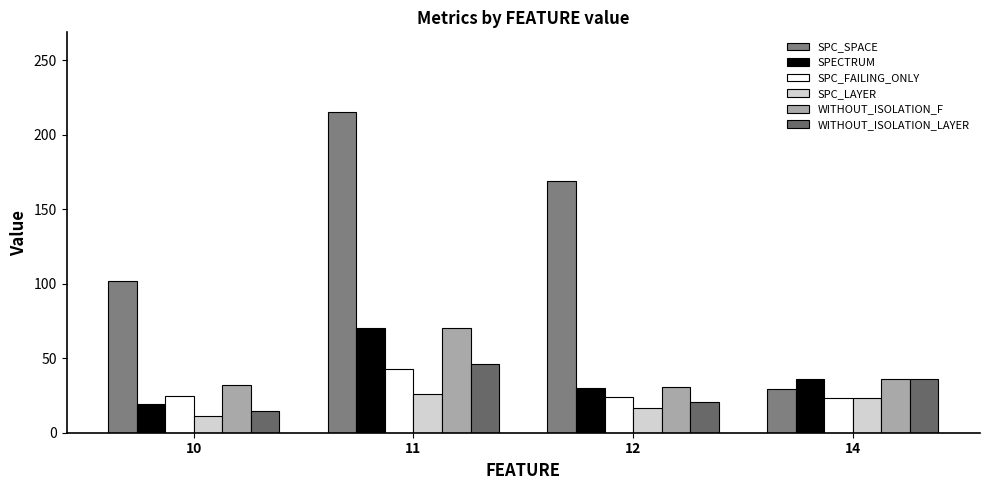

Rank the series by their maximum value, from lowest to highest.

SPC_LAYER, SPC_FAILING_ONLY, WITHOUT_ISOLATION_LAYER, SPECTRUM, WITHOUT_ISOLATION_F, SPC_SPACE